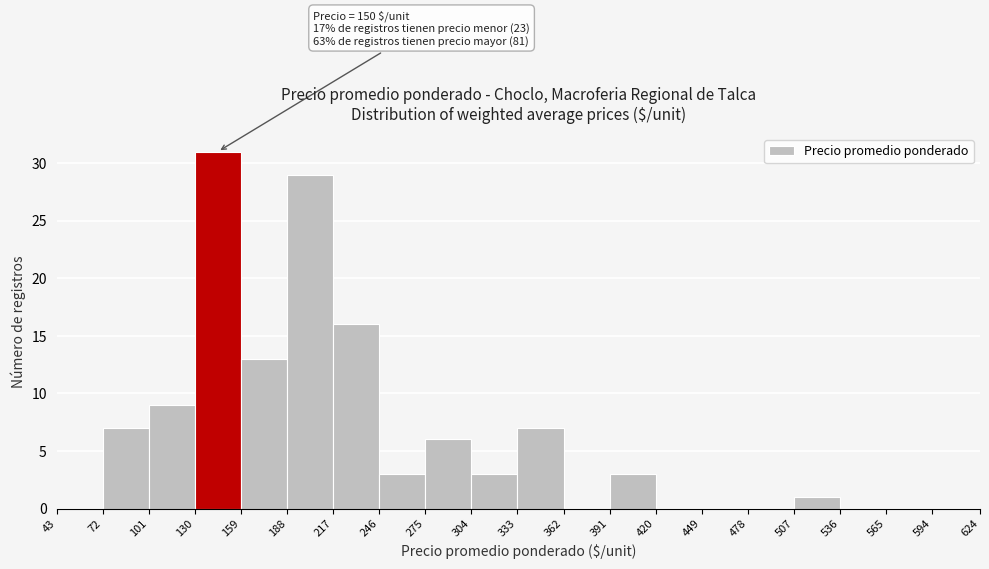

Which range on the x-axis has the tallest bar?

130 to 159